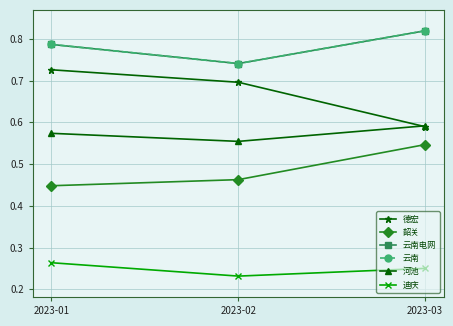

Rank the series by their maximum value, from lowest to highest.

迪庆, 韶关, 河池, 德宏, 云南电网, 云南